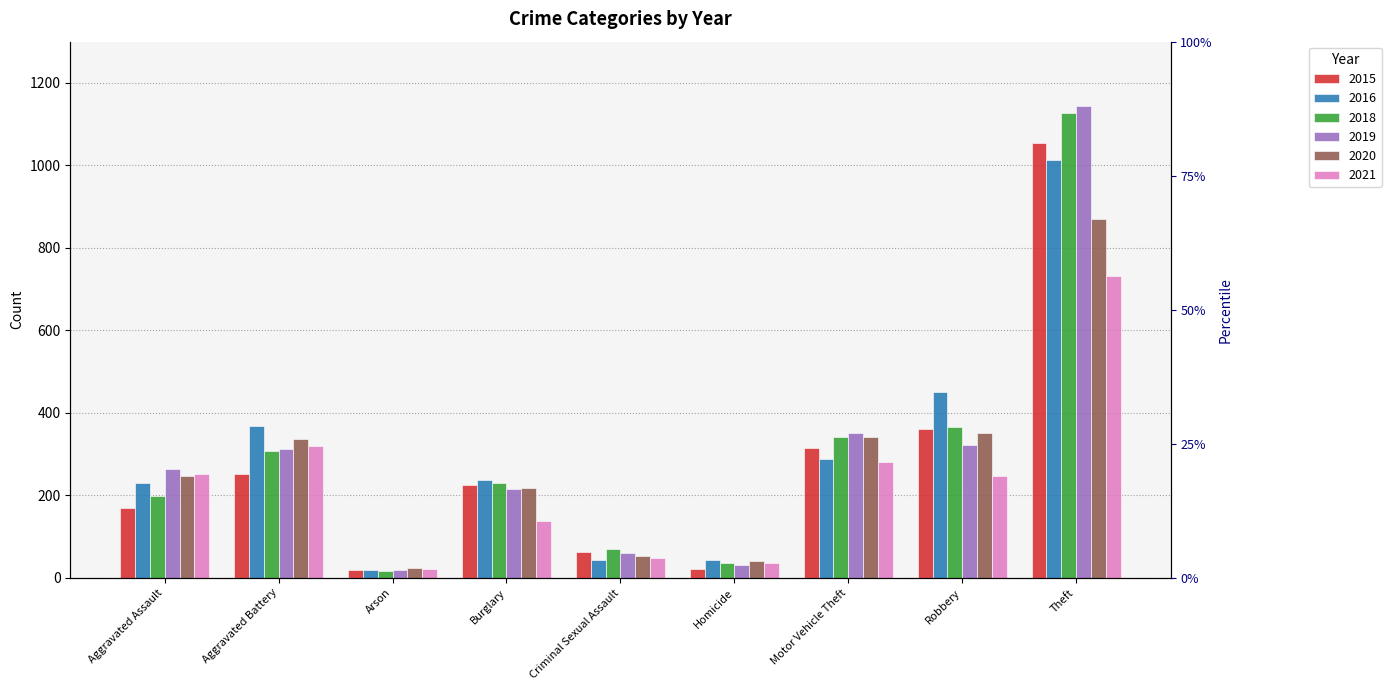

What is the value of the 2019 bar at the 6th from the left?

31